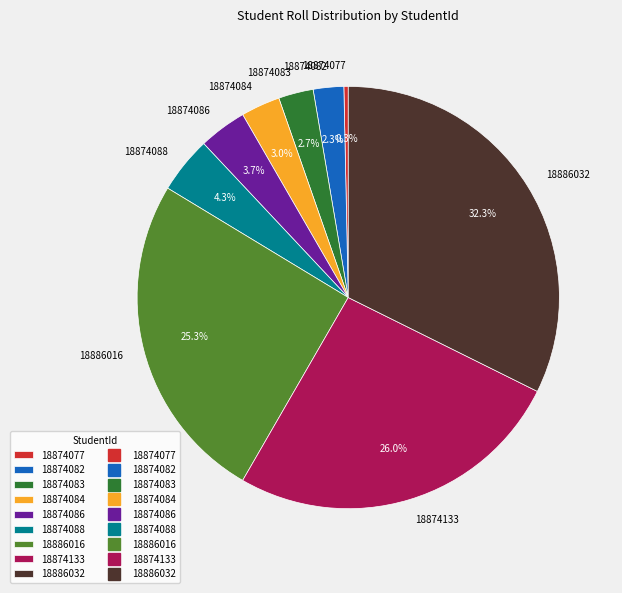

To the nearest percent, what is the difference between the largest and smallest slice percentages?

32%